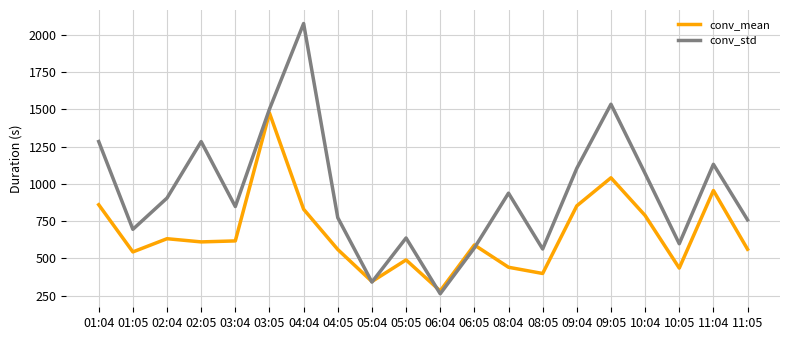

At which category does conv_mean reach its first local peak?

02:04